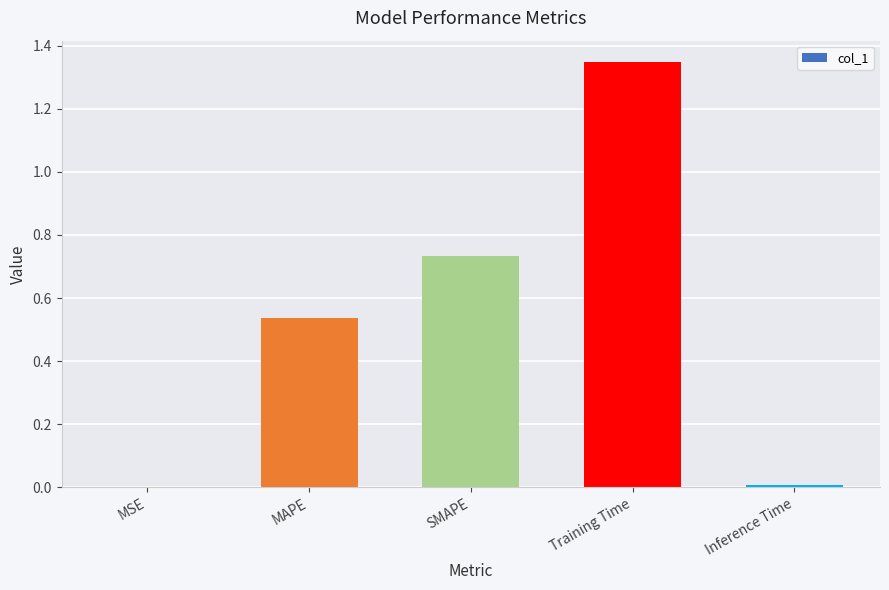

Is it true that the value at Inference Time is 0.0?

True